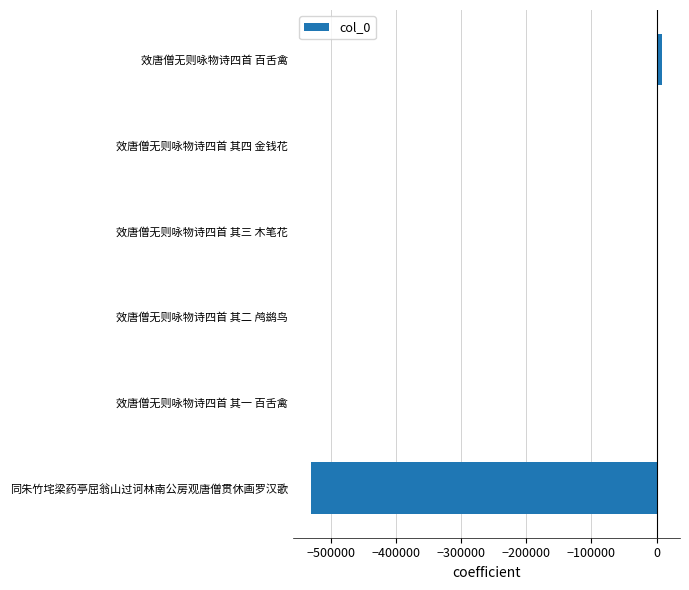

What is the maximum value shown in the chart?

8980.5